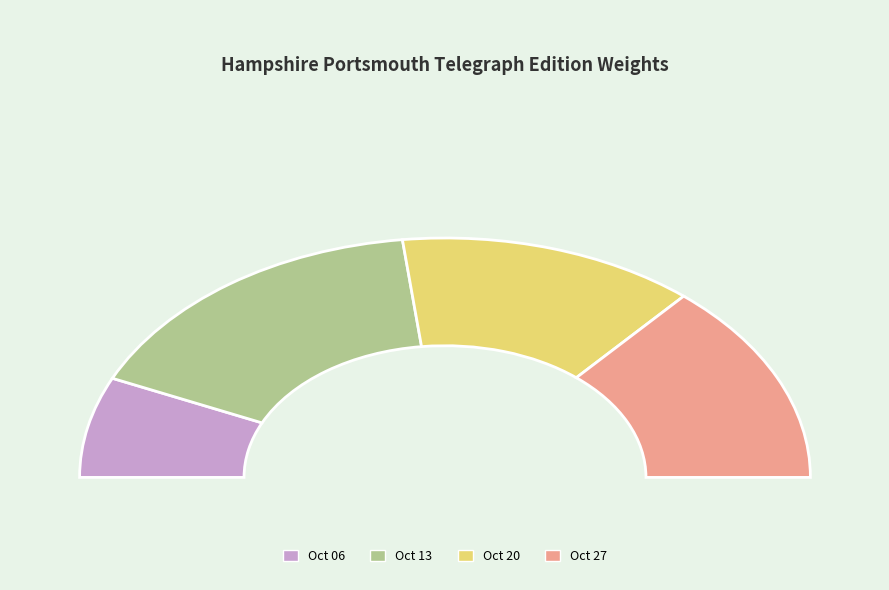

What is the largest slice in the pie chart?

1860.10.13_HampshirePortsmouthTelegraph